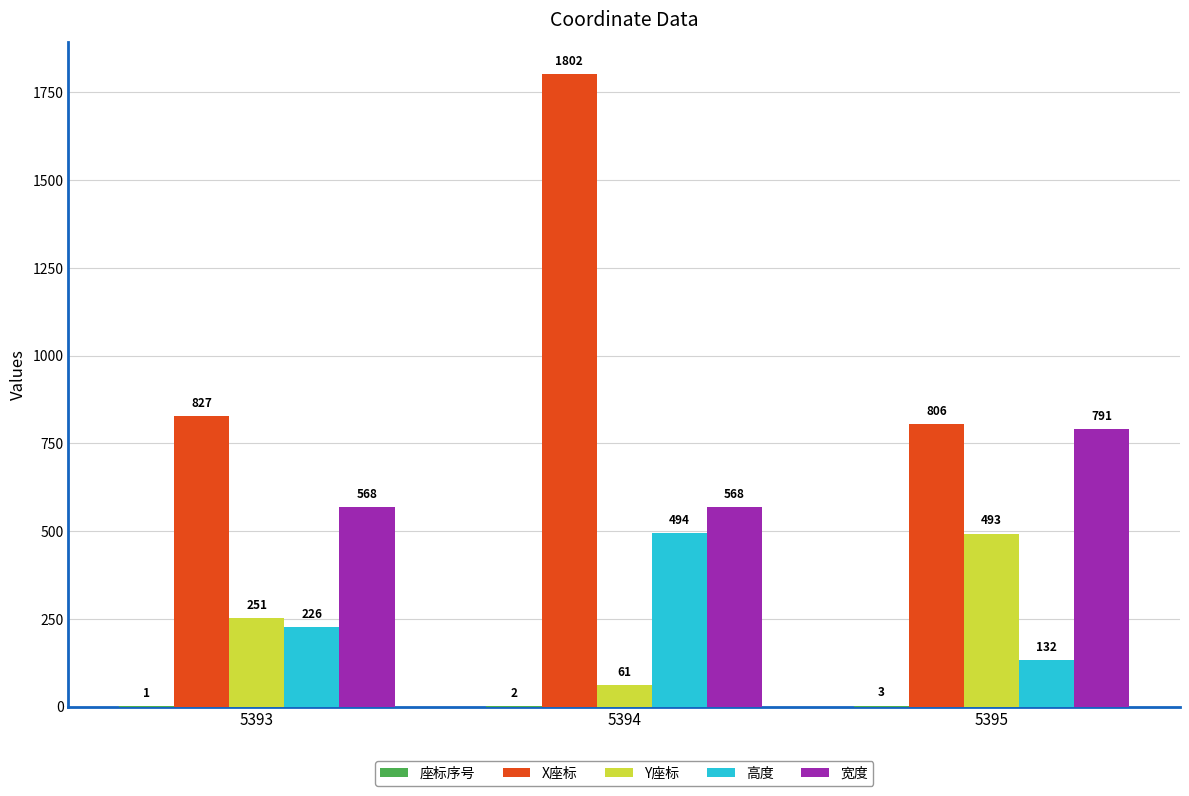

How many groups of bars are there?

3